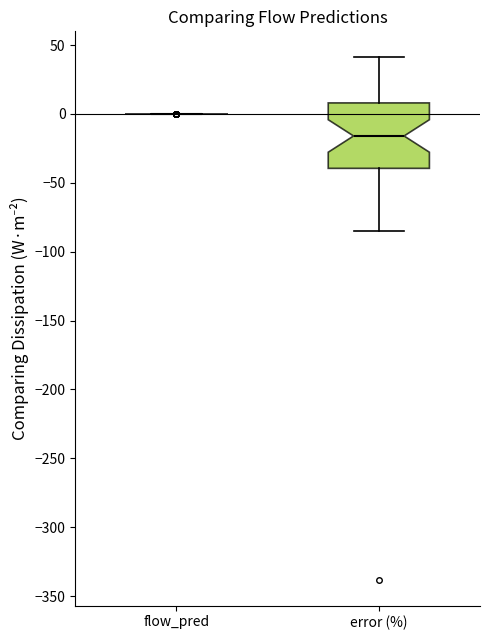

Reading left to right, transcribe this box plot: for each box, give where its median line is, the range the box spans, and where its two whiskers end, as read against the y-axis. The values are not printed on the chart, so give them approximately, as read against the axis.

flow_pred: box collapsed to a line at 0, whiskers 0 to 0
error (%): median -15, box -40 to 10, whiskers -85 to 40